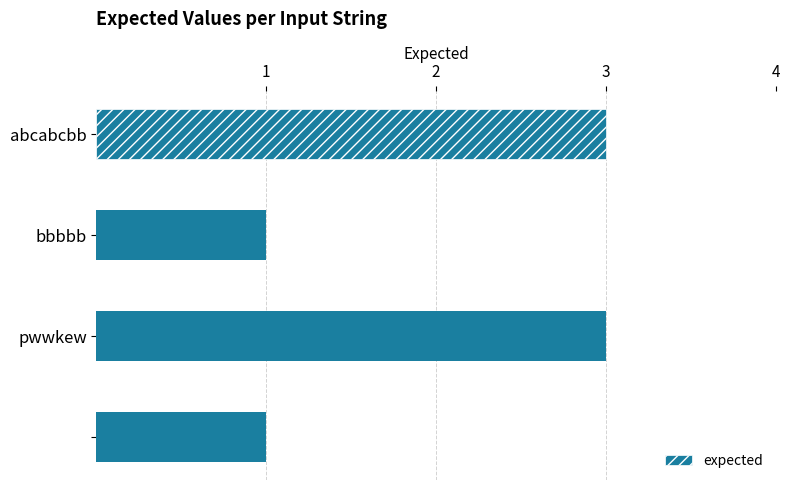

What is the sum of all values?

8